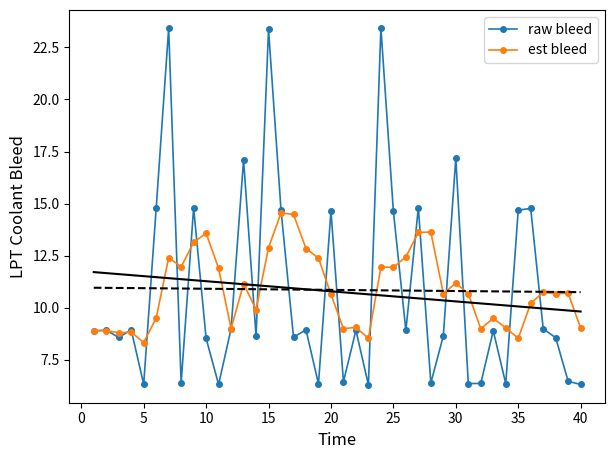

True or false: est bleed has more than 0 points higher than both neighbors.

True